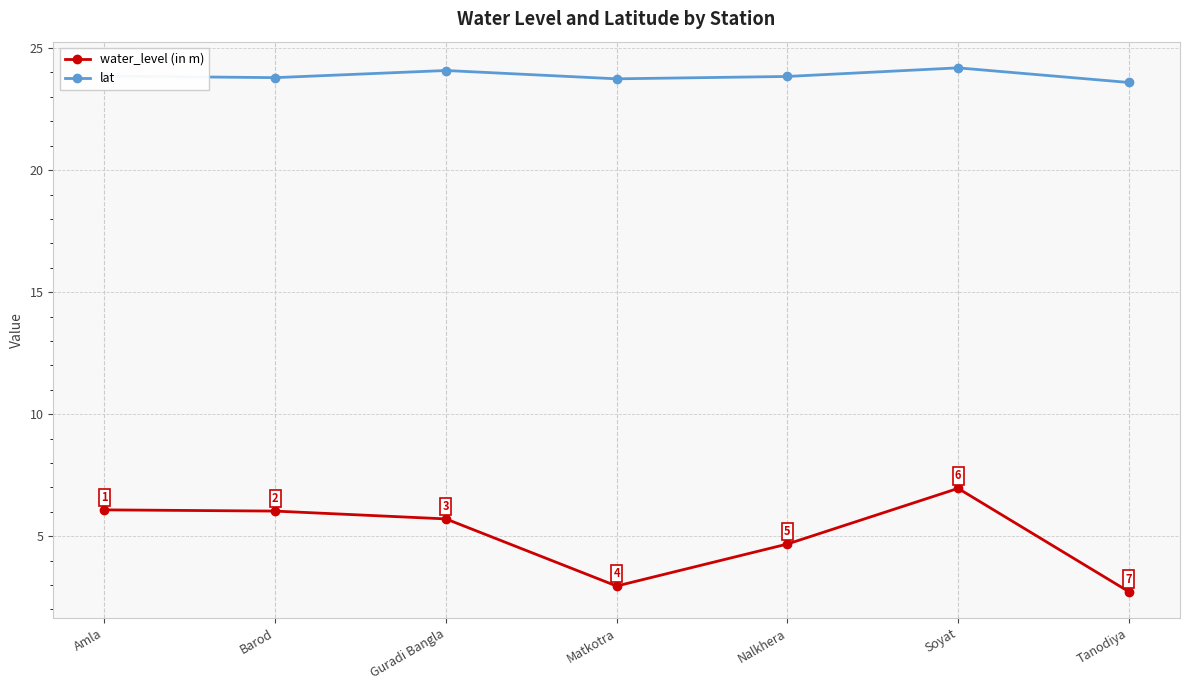

Between Amla and Nalkhera, which series saw the biggest shift?

water_level (in m)